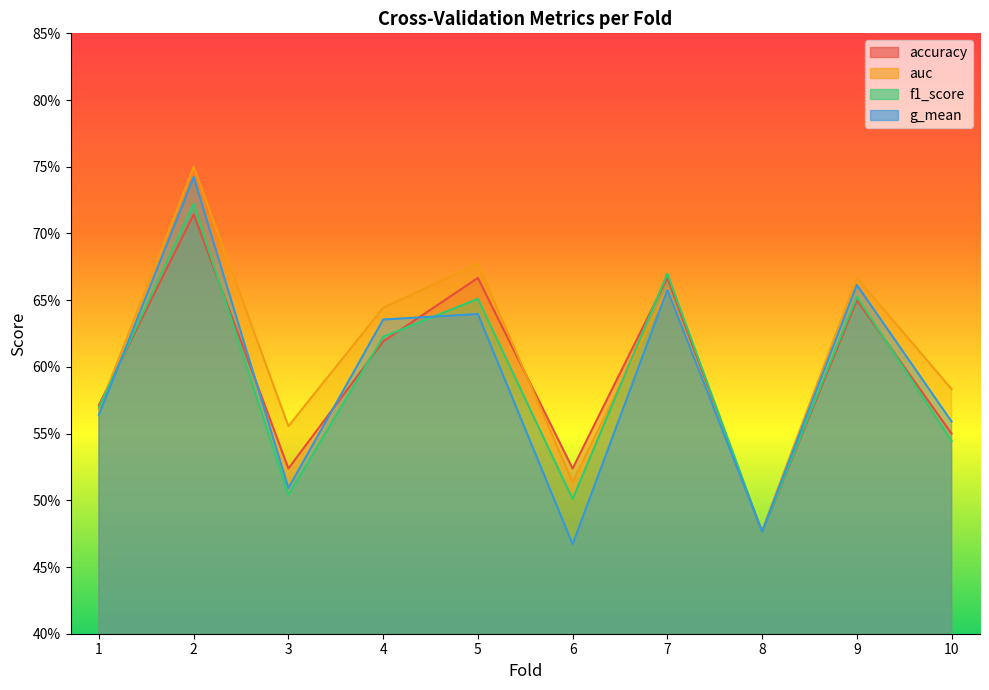

At how many categories does at least one series exceed 0?

10